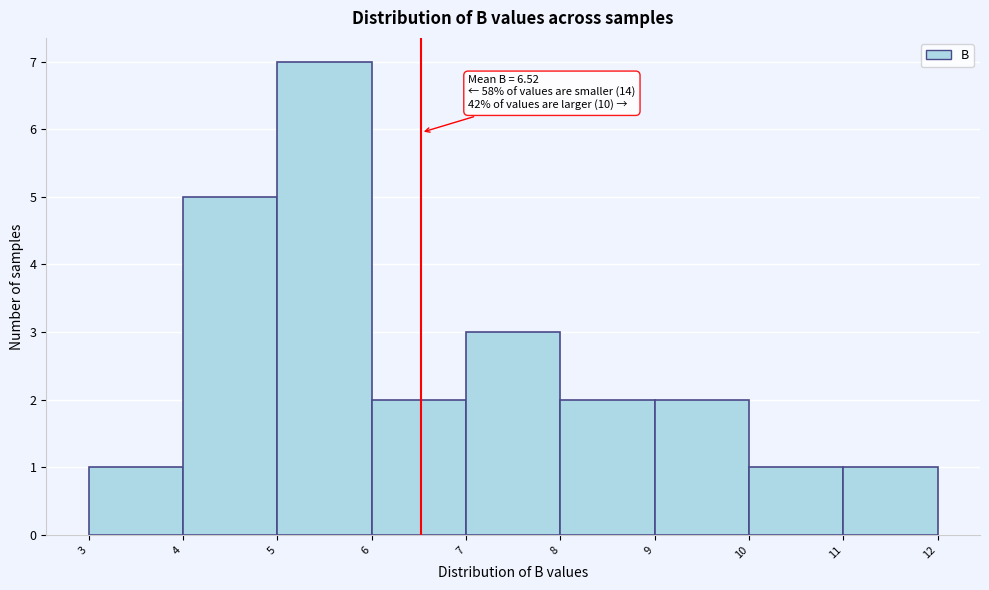

Over which range of the x-axis is the bar tallest?

5 to 6